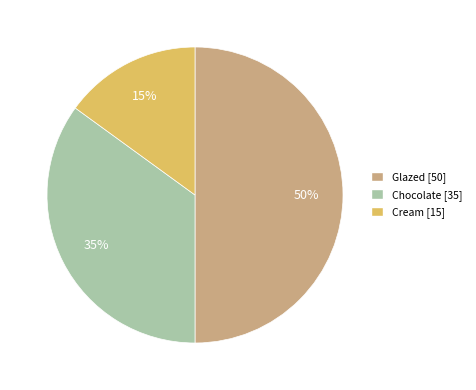

Between Glazed and Chocolate, which is larger?

Glazed